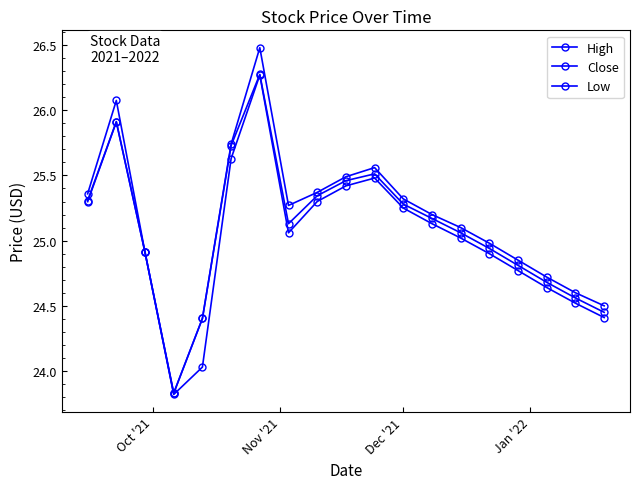

Is this an area chart (filled region under the line)?

No